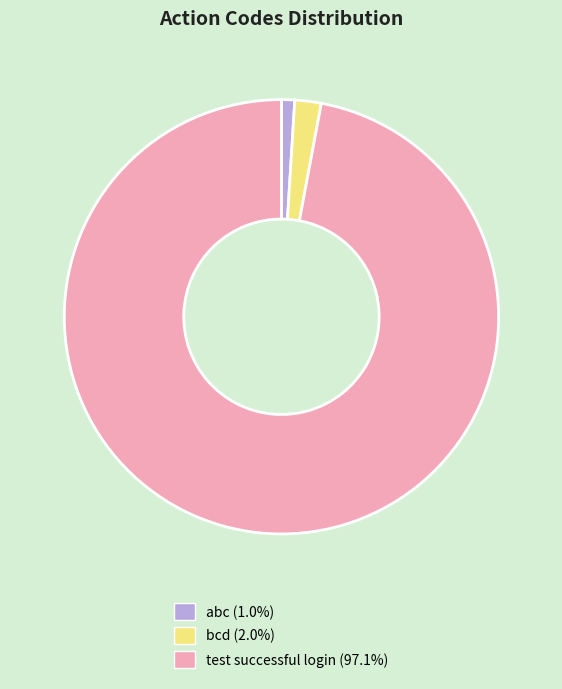

What is the largest slice in the pie chart?

test successful login